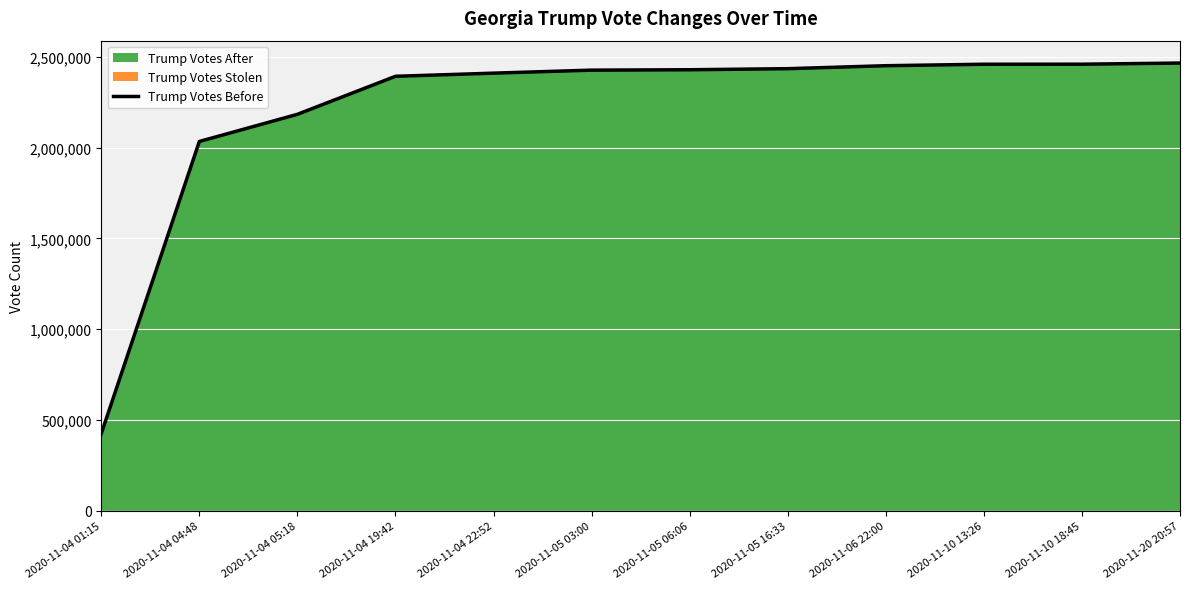

What is the value of the 5th point from the left?

2410219